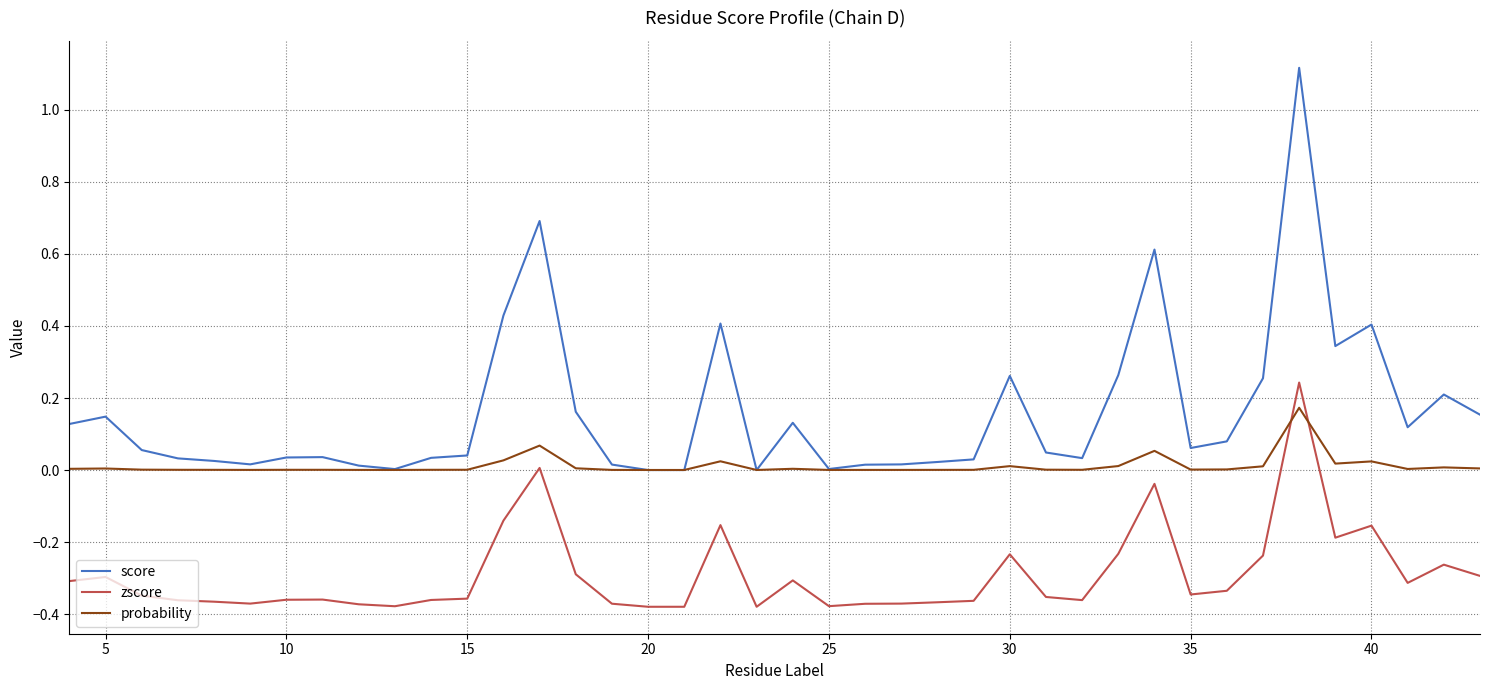

Which series has the largest total across all categories?

score